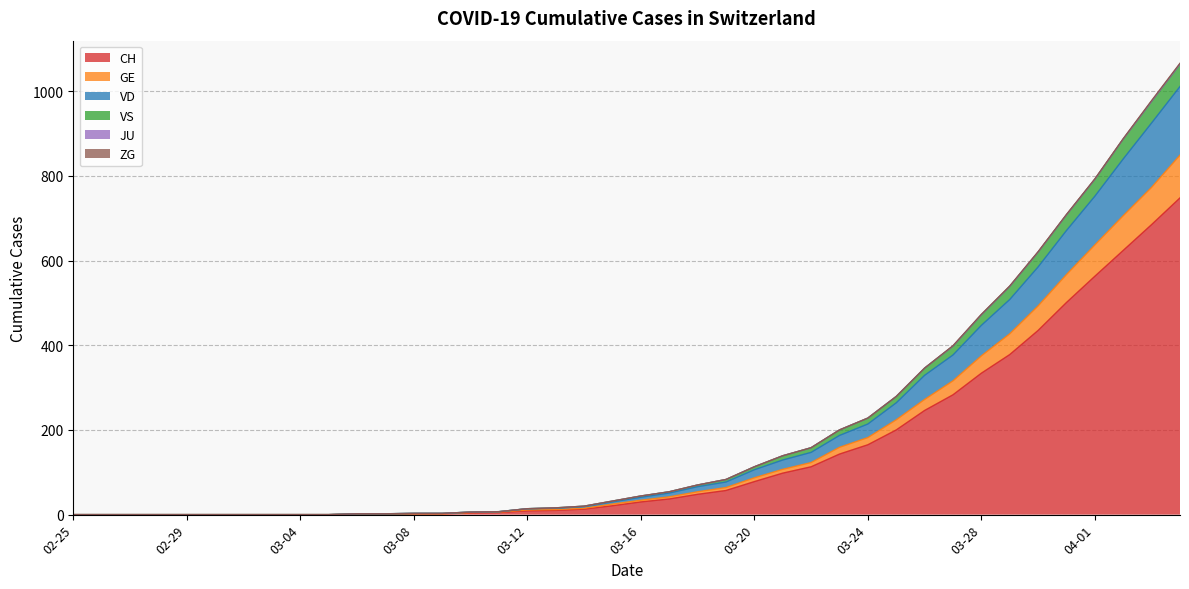

What is the maximum value for CH?

748